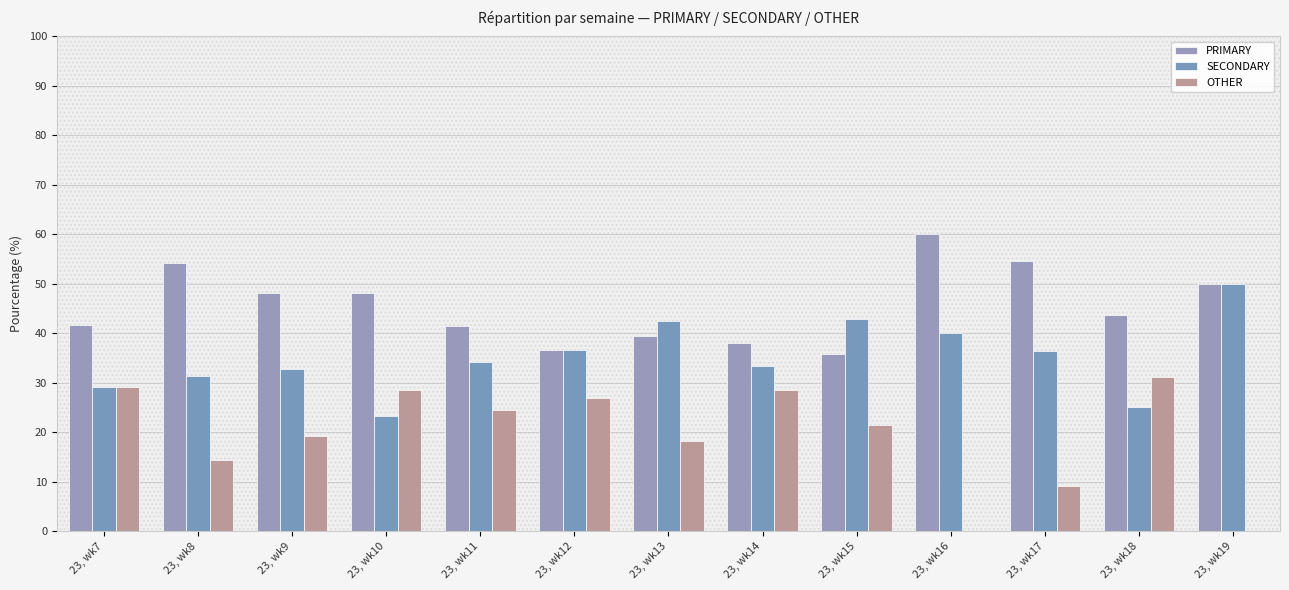

List the series in order of their peak value, lowest first.

OTHER, SECONDARY, PRIMARY